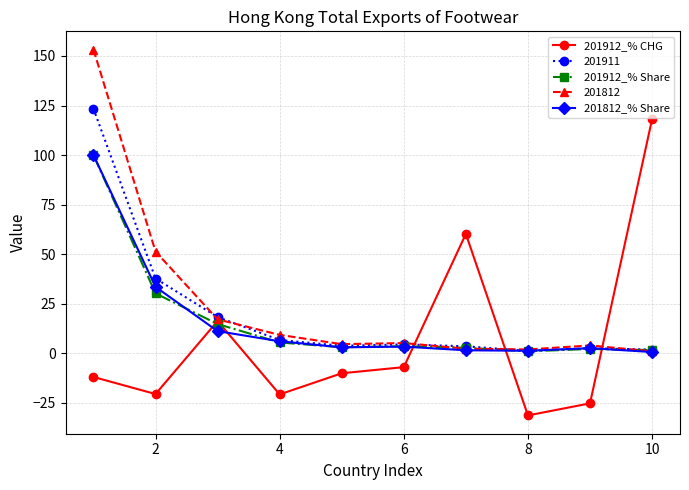

How many lines are shown in the chart?

5